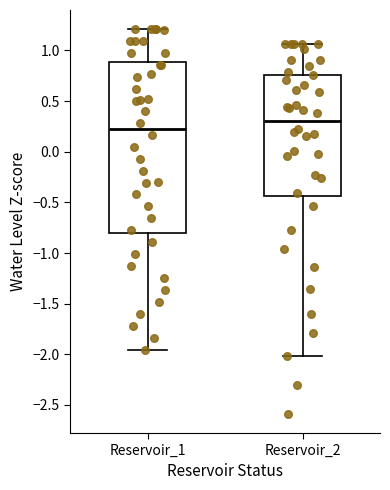

Which box is the tallest, from its lower edge to its upper edge?

Reservoir_1